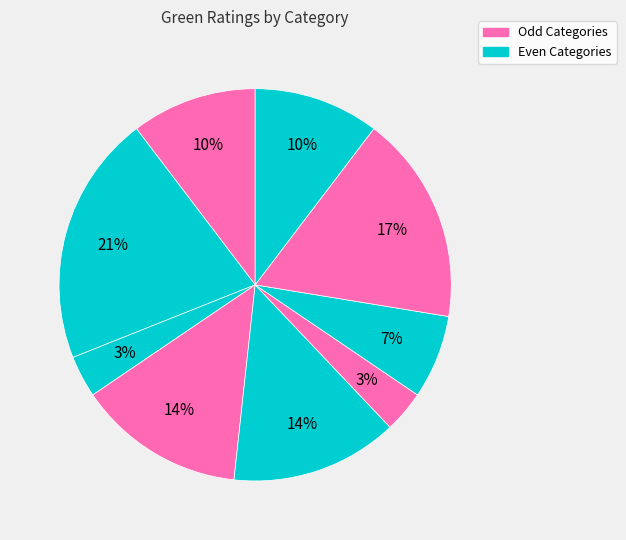

Count the number of slices in the pie.

9